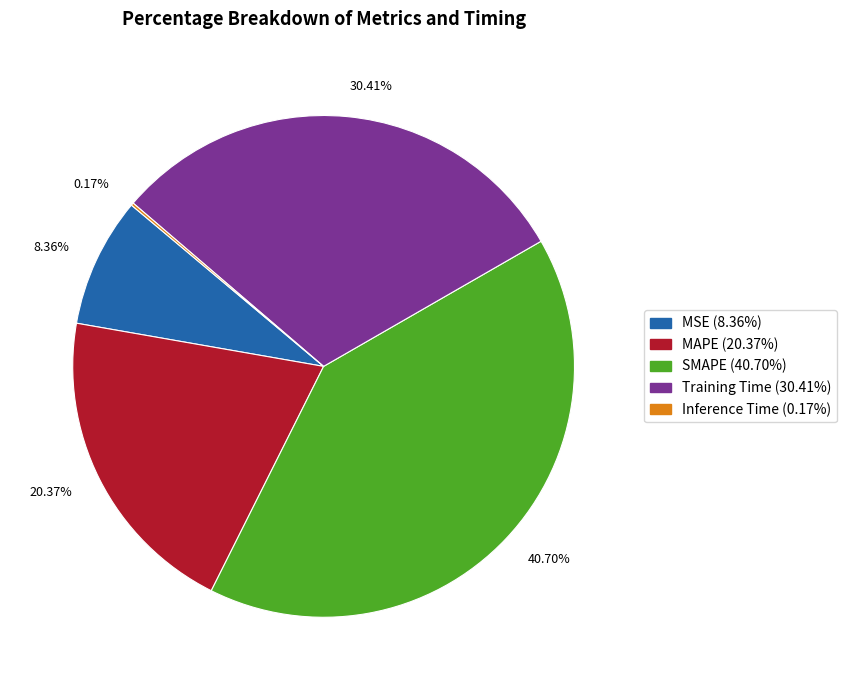

Does any single category account for the majority?

No